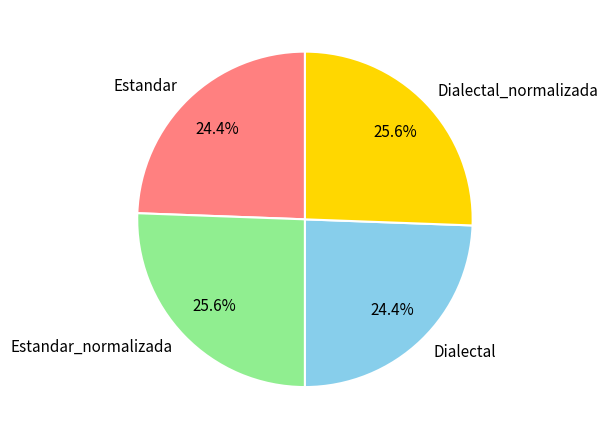

To the nearest percent, what is the combined percentage of Estandar and Estandar_normalizada?

50%